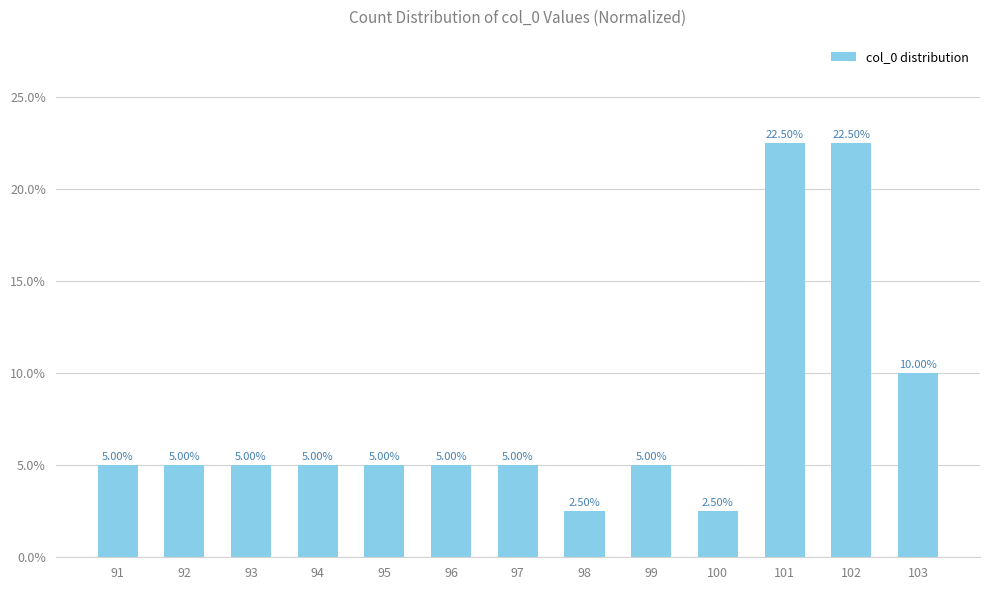

What is the sum of all values?

1.0